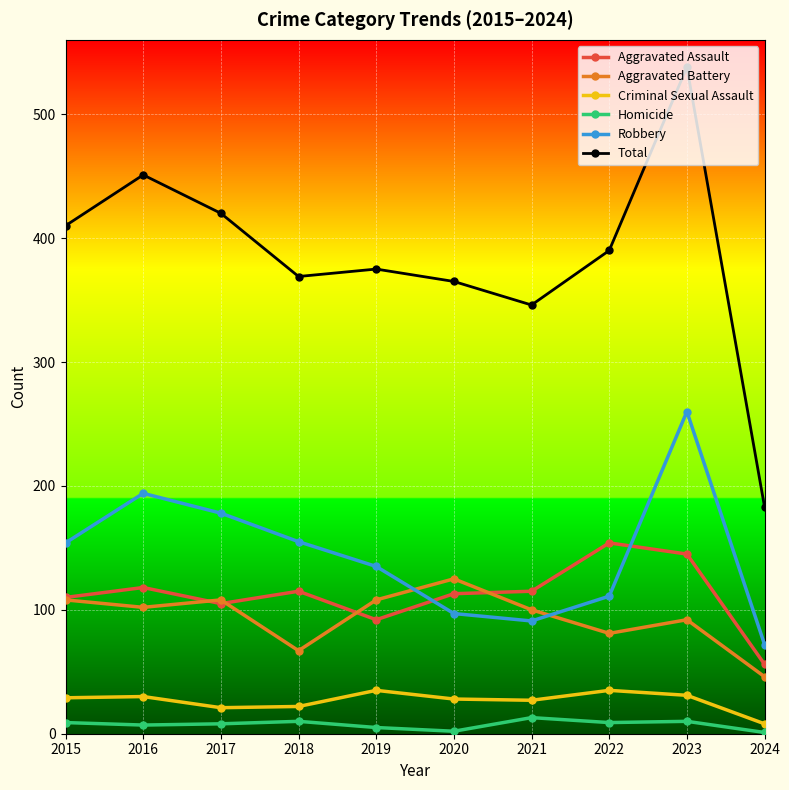

What is the spread (max minus min) of values at 2024?

182